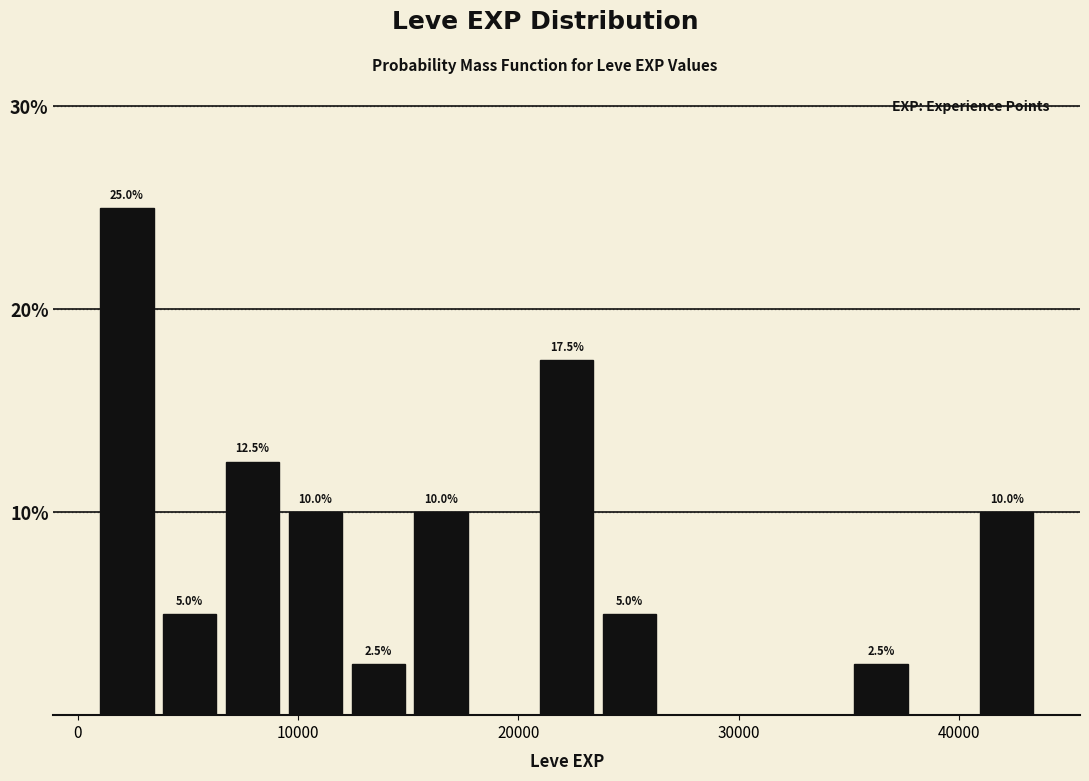

Around what value on the x-axis is the tallest bar? Give the approximate position of its centre, as read against the axis.

2000